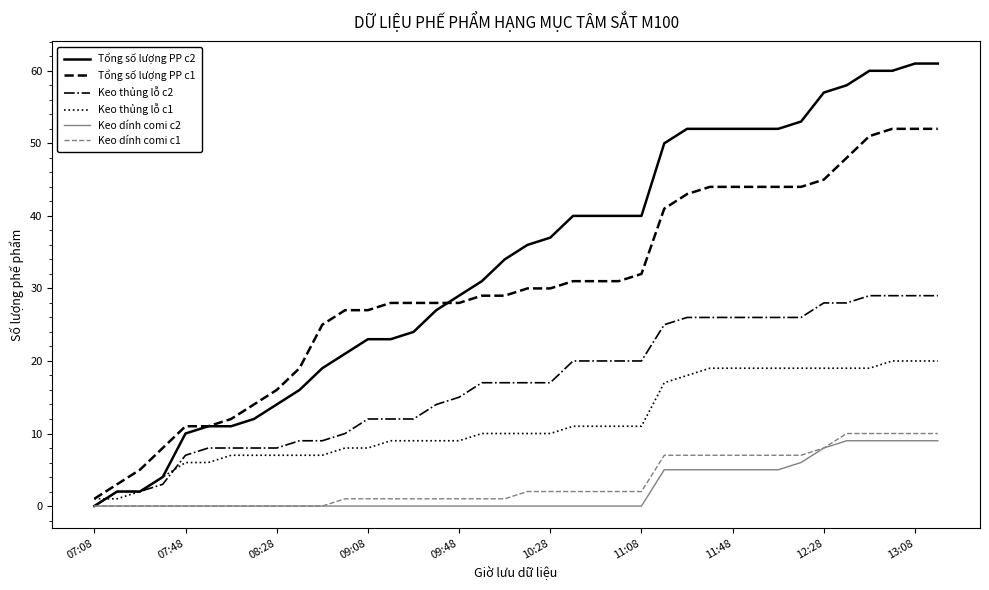

True or false: Keo dính comi c1 and Keo thủng lỗ c1 intersect in this chart.

False